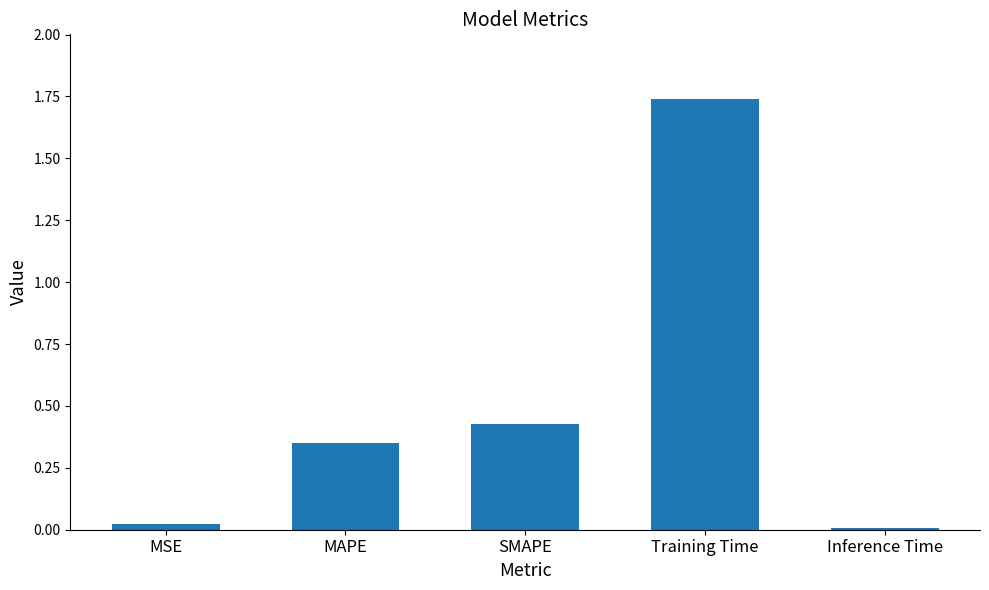

What position from the left is SMAPE?

3